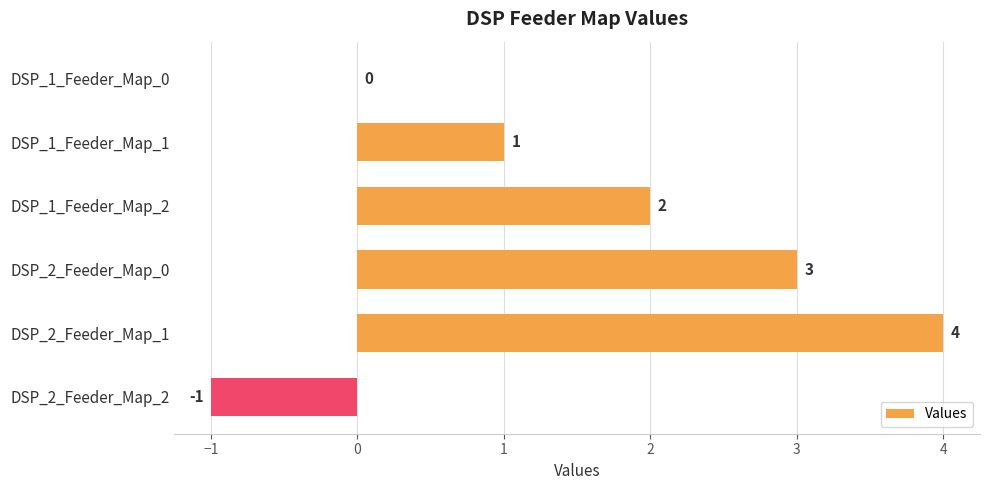

Is it true that the value at DSP_2_Feeder_Map_0 is 3?

True